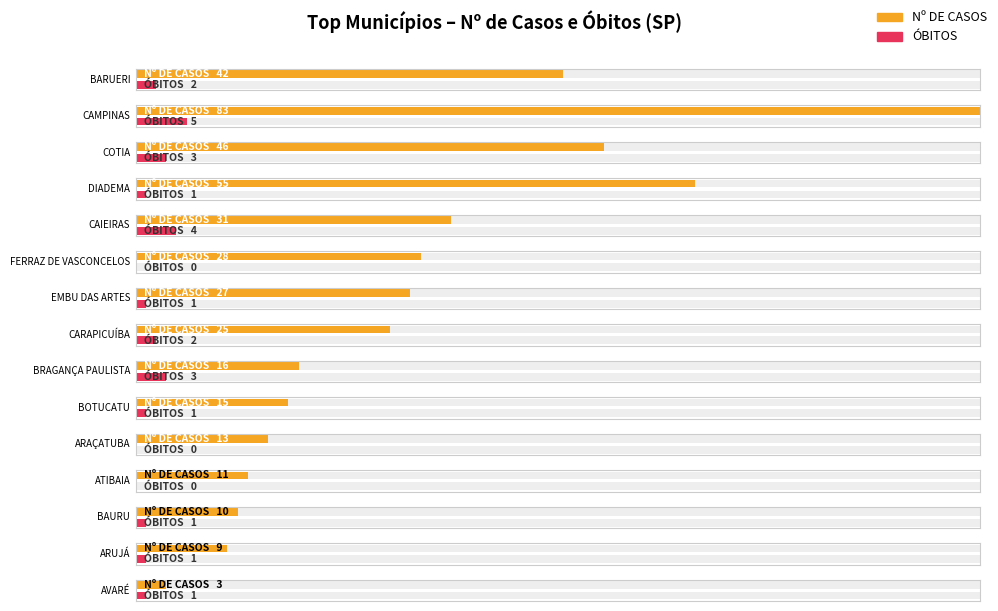

What is the sum of the Nº DE CASOS values at FERRAZ DE VASCONCELOS and BAURU?

38